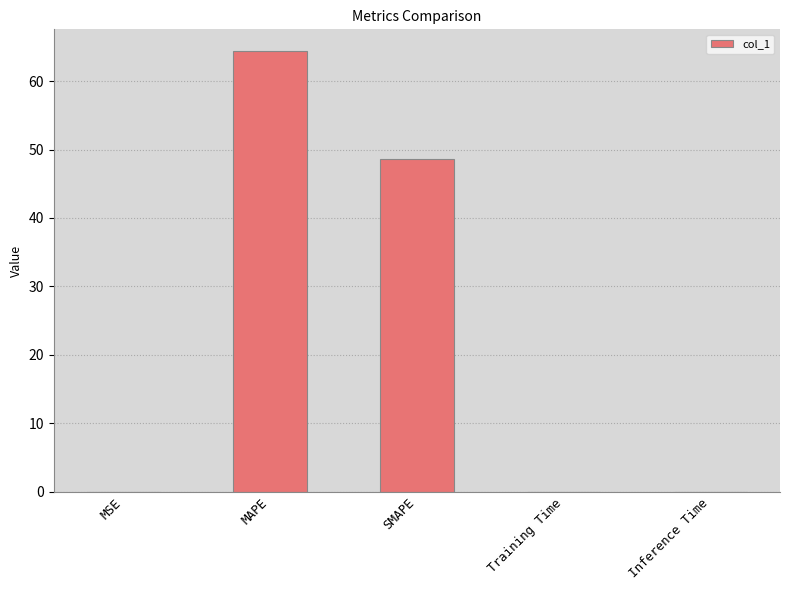

What is the greatest value displayed?

64.4